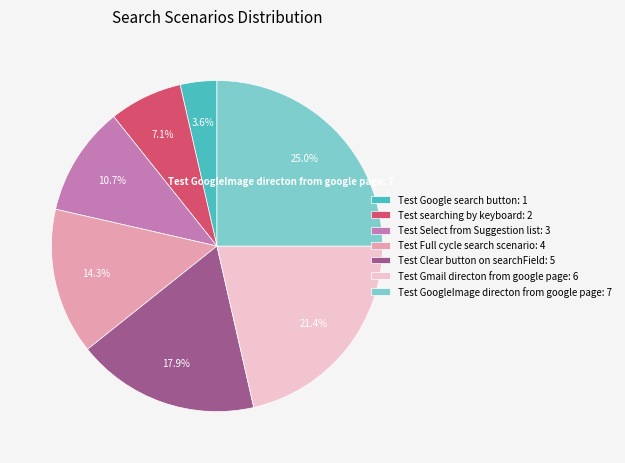

How many segments does this pie chart have?

7